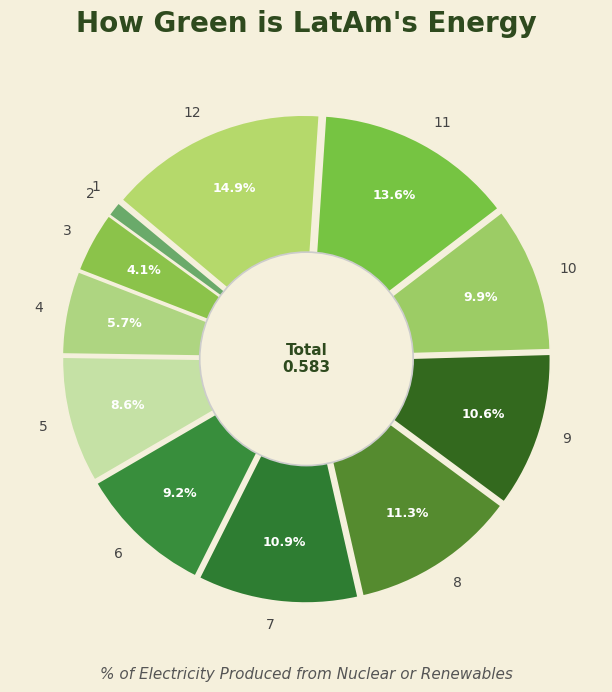

What portion of the pie excludes 6?

90.8%